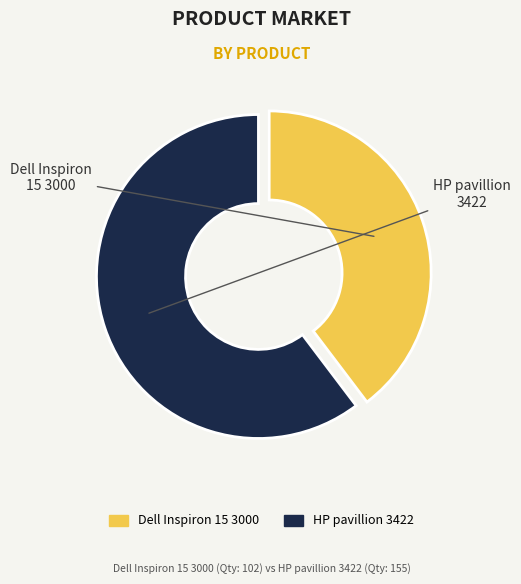

What percentage is the HP pavillion 3422 slice, to the nearest percent?

60%